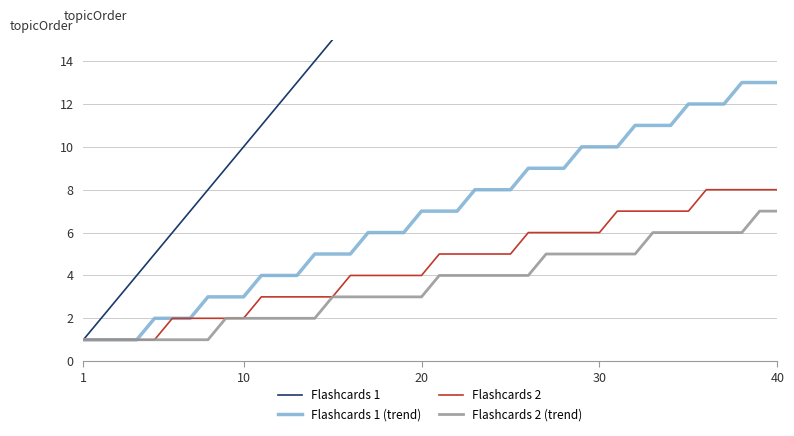

True or false: Flashcards 1 and Flashcards 2 intersect in this chart.

False